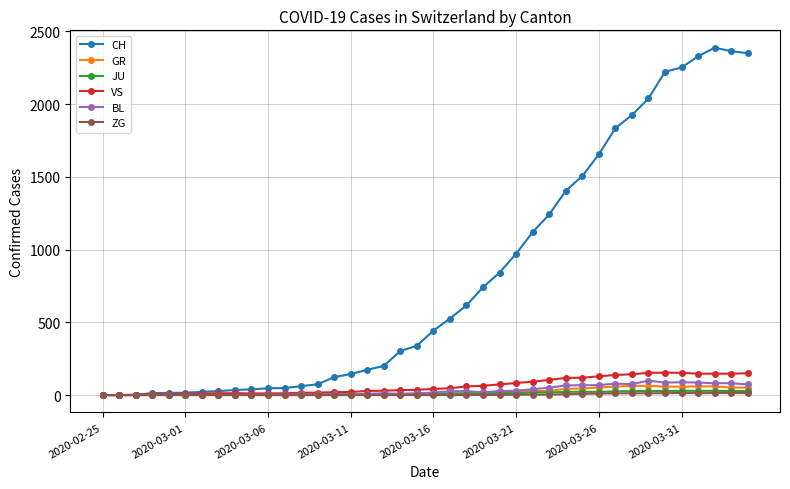

What is the difference between the maximum and second lowest values in the CH series?

2386